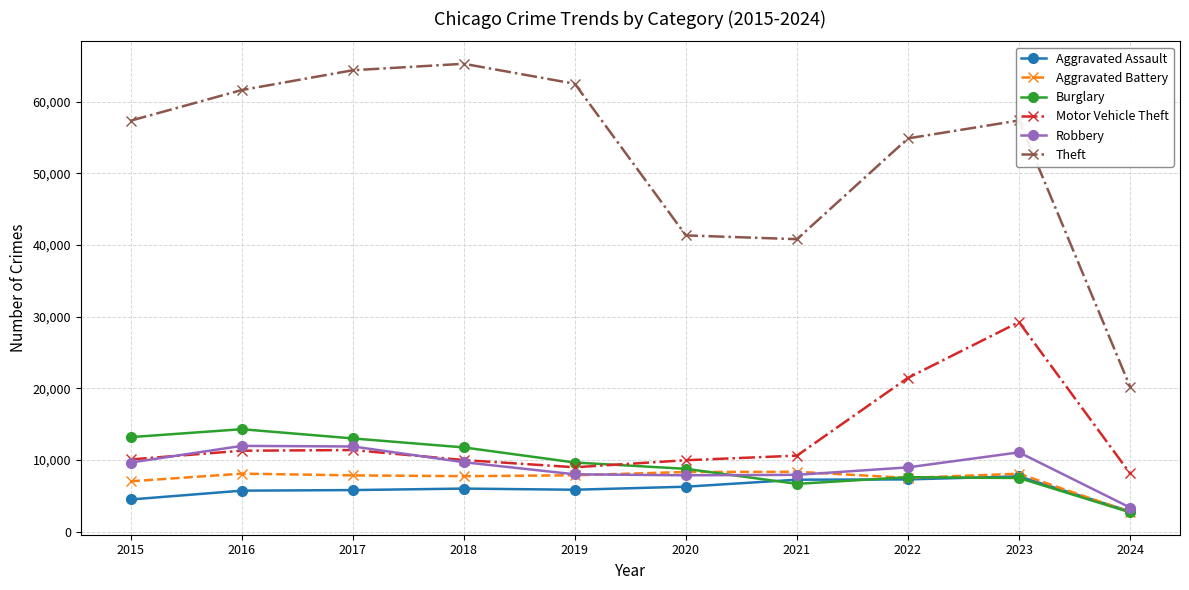

What is the sum of the Theft values at 2020 and 2018?

106622